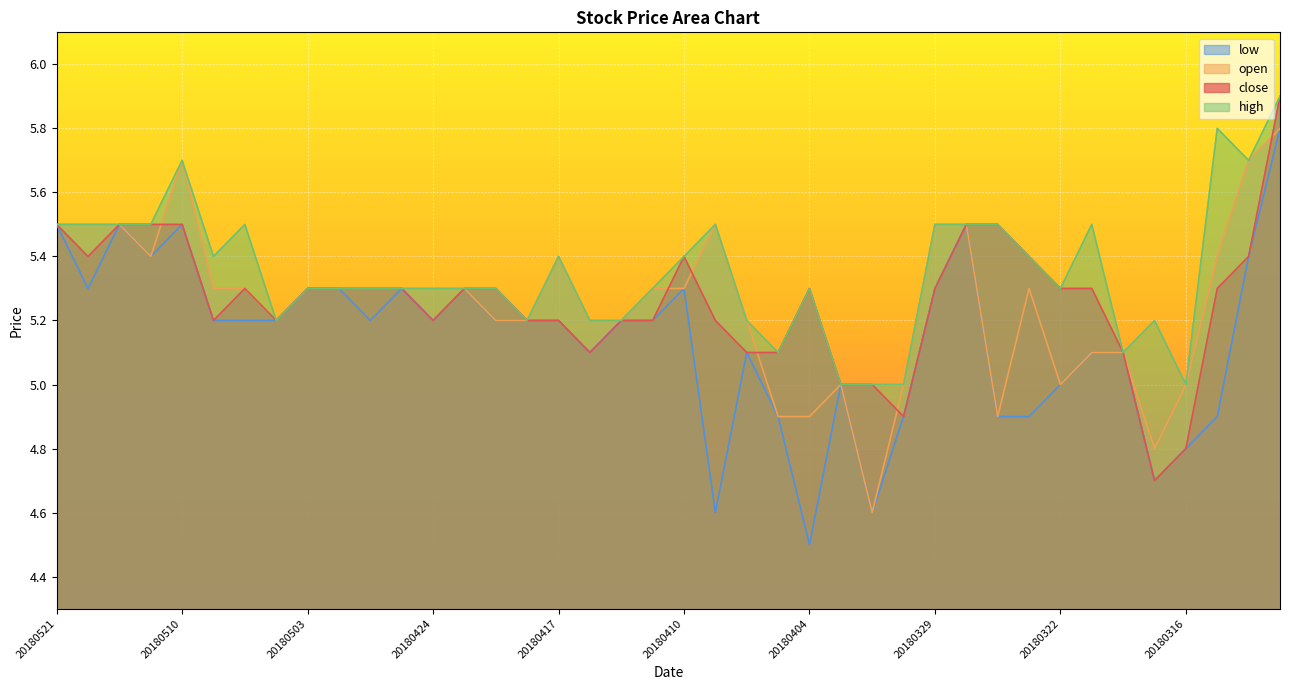

What is the difference between the highest and lowest values at 20180319?

0.5